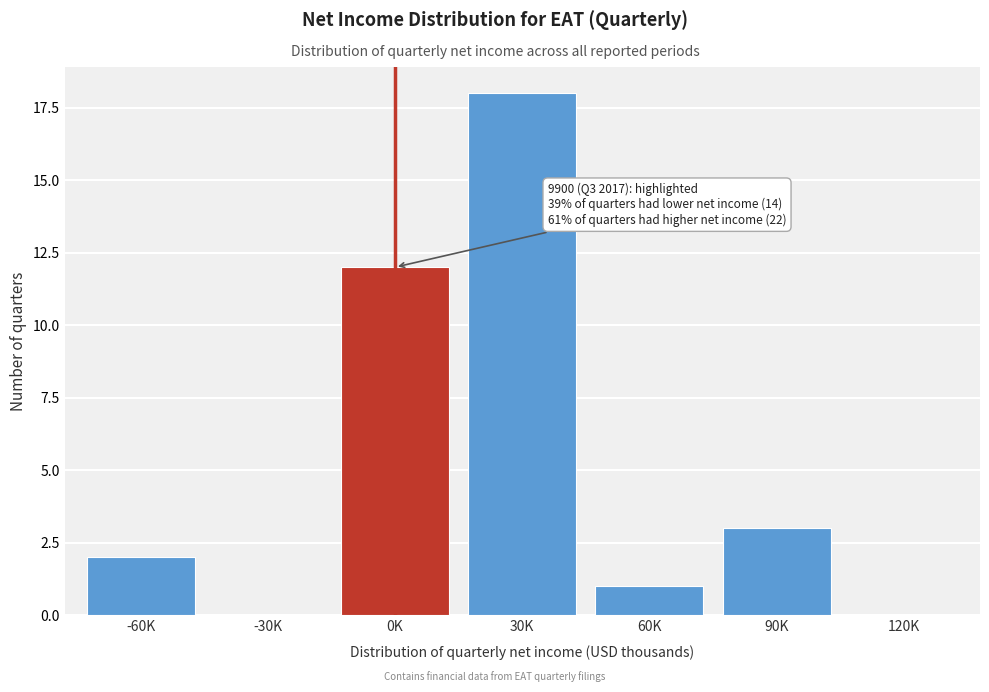

Reading left to right, what are all the values shown in this chart?

-60K=2	-30K=0	0K=12	30K=18	60K=1	90K=3	120K=0